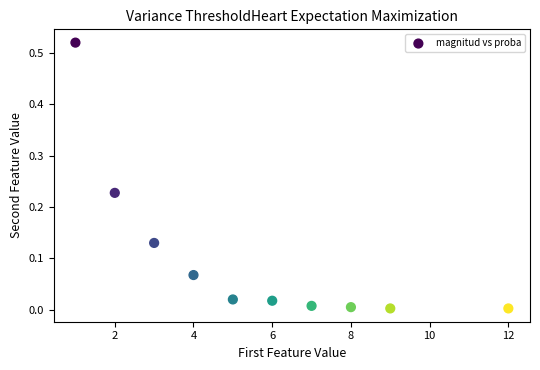

What is the average X value?

5.7